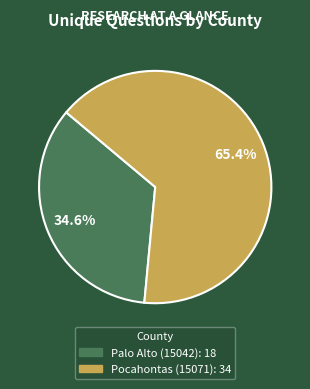

To the nearest percent, what is the difference between the Palo Alto (15042) and Pocahontas (15071) slice percentages?

31%